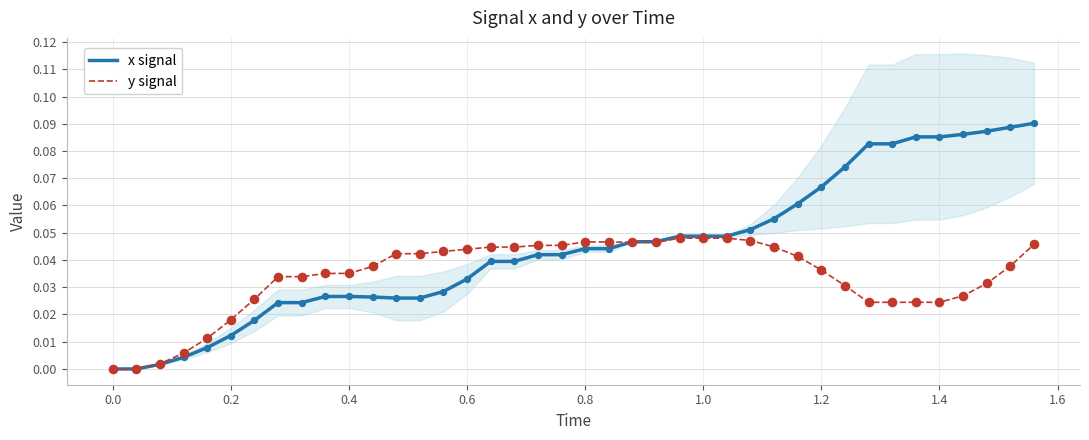

What are all the series names shown in the legend?

x signal, y signal